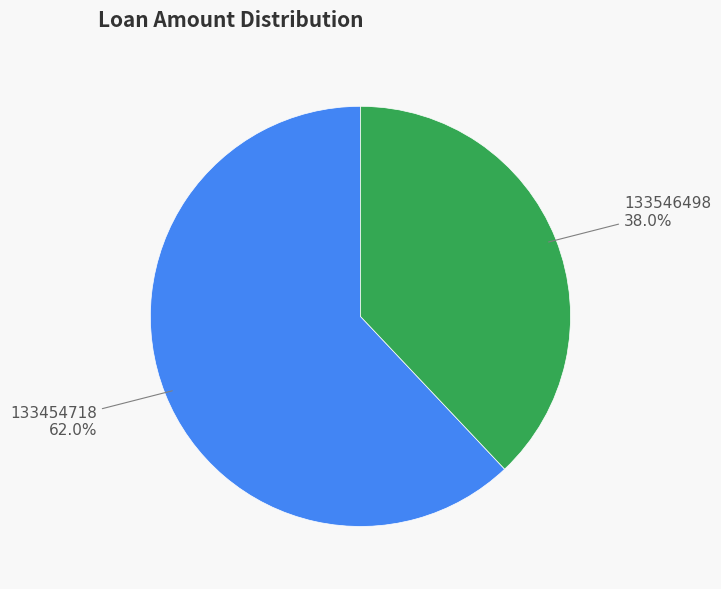

Which category has the smallest portion of the pie?

133546498